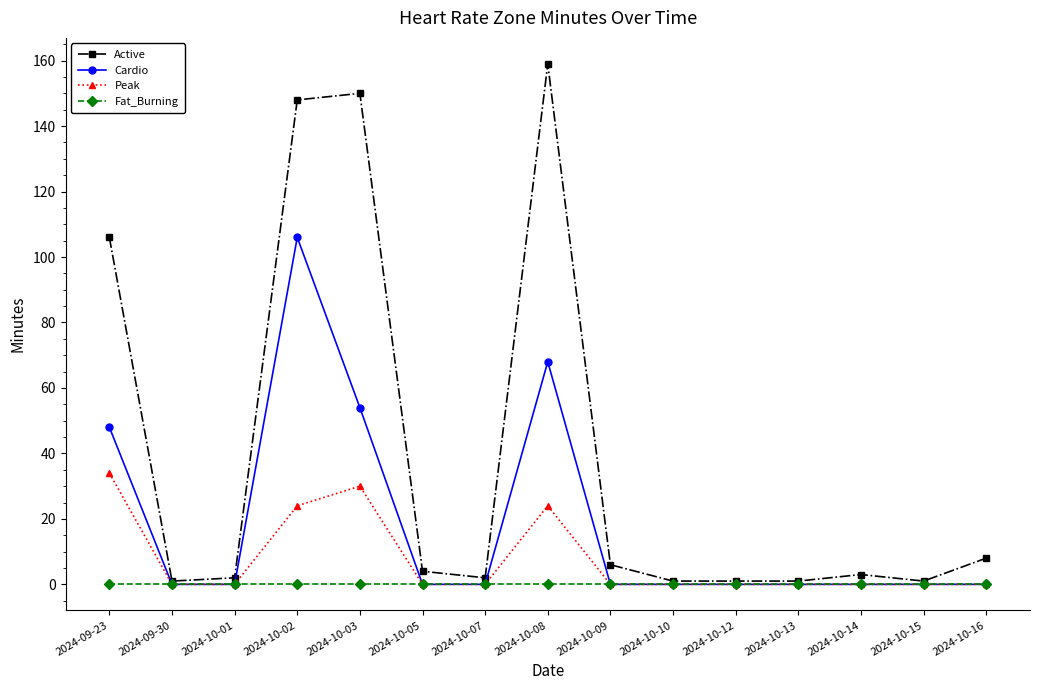

Where is Cardio nearest to the value 53?

2024-10-03